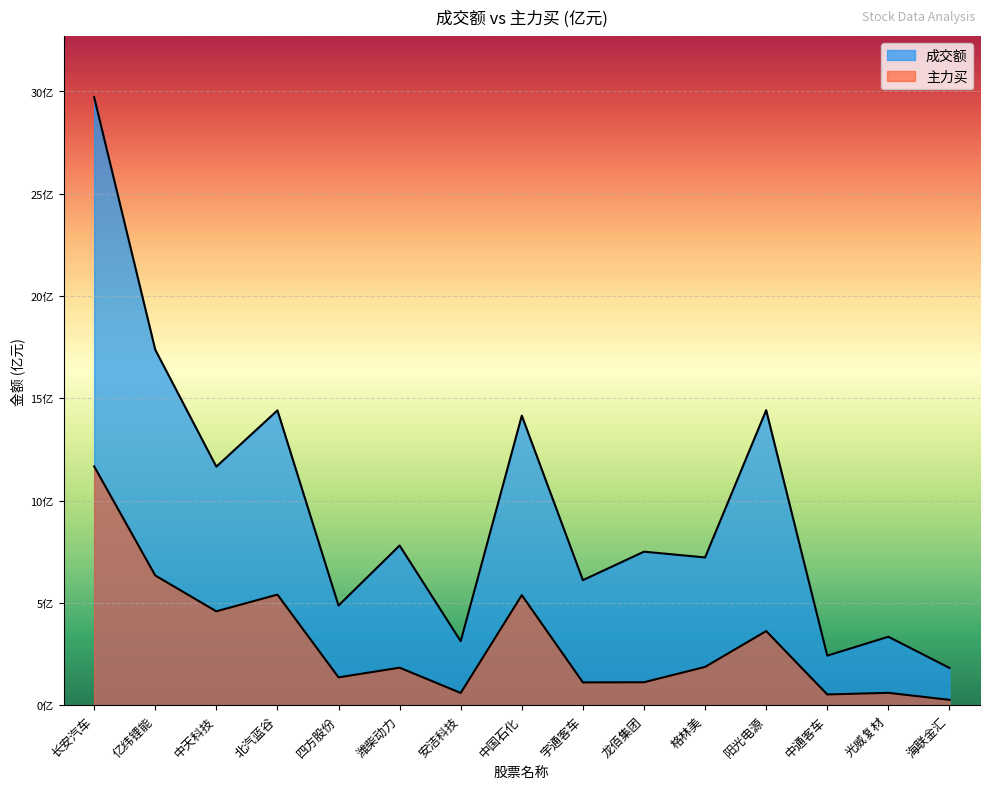

Reading left to right, extract all data points from this chart.

成交额: 长安汽车=29.7	亿纬锂能=17.4	中天科技=11.7	北汽蓝谷=14.4	四方股份=4.9	潍柴动力=7.8	安洁科技=3.1	中国石化=14.2	宇通客车=6.1	龙佰集团=7.5	格林美=7.2	阳光电源=14.4	中通客车=2.4	光威复材=3.3	海联金汇=1.8
主力买: 长安汽车=11.7	亿纬锂能=6.3	中天科技=4.6	北汽蓝谷=5.4	四方股份=1.4	潍柴动力=1.8	安洁科技=0.6	中国石化=5.4	宇通客车=1.1	龙佰集团=1.1	格林美=1.9	阳光电源=3.6	中通客车=0.5	光威复材=0.6	海联金汇=0.3